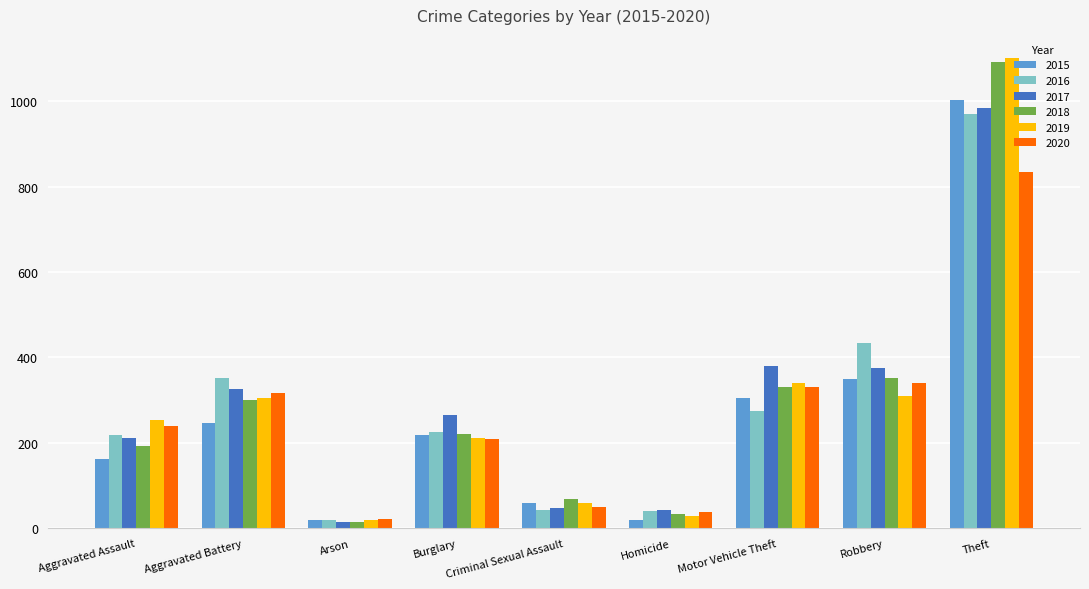

At which category does the chart reach its peak across all series?

Theft